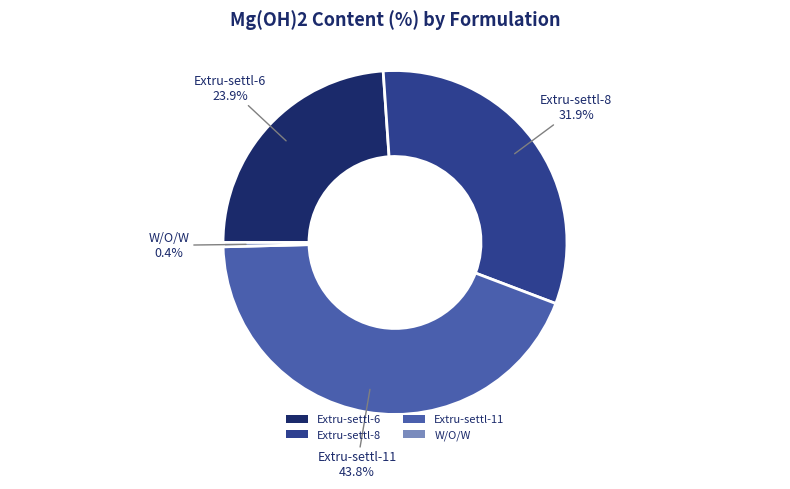

Is the sum of W/O/W and Extru-settl-11 greater than half?

No